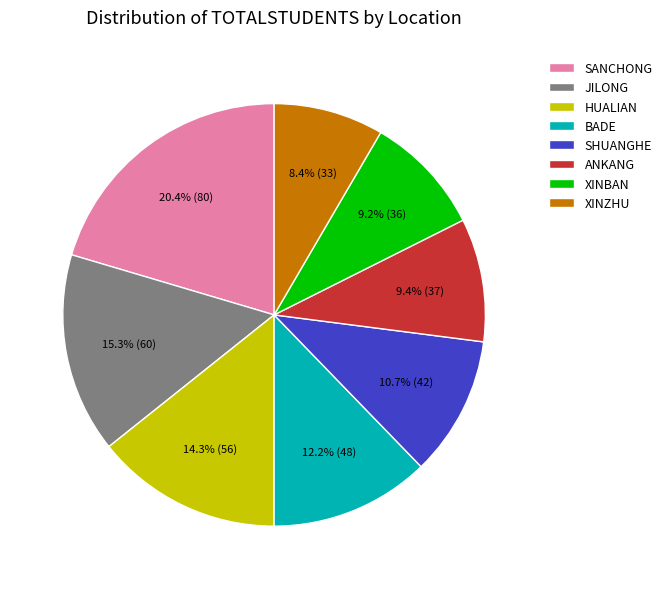

Which has a higher value, JILONG or XINBAN?

JILONG